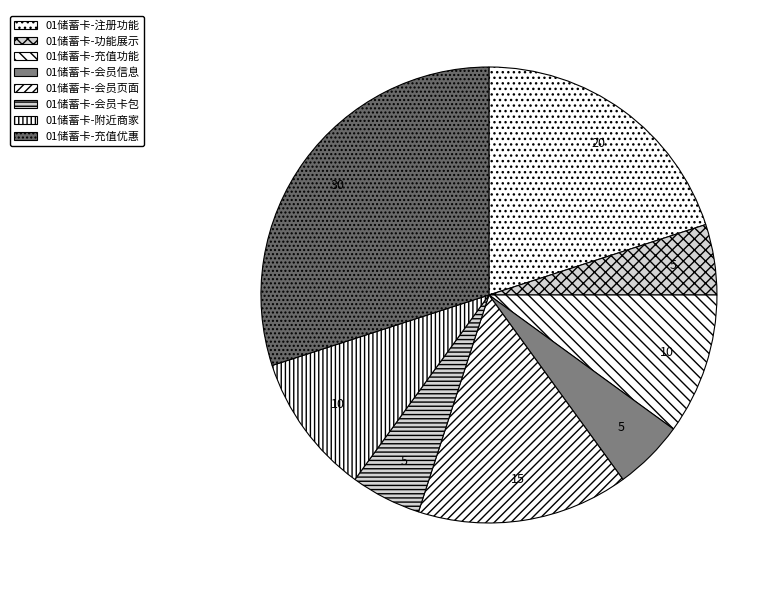

True or false: 01储蓄卡-注册功能 accounts for 20% of the total.

True